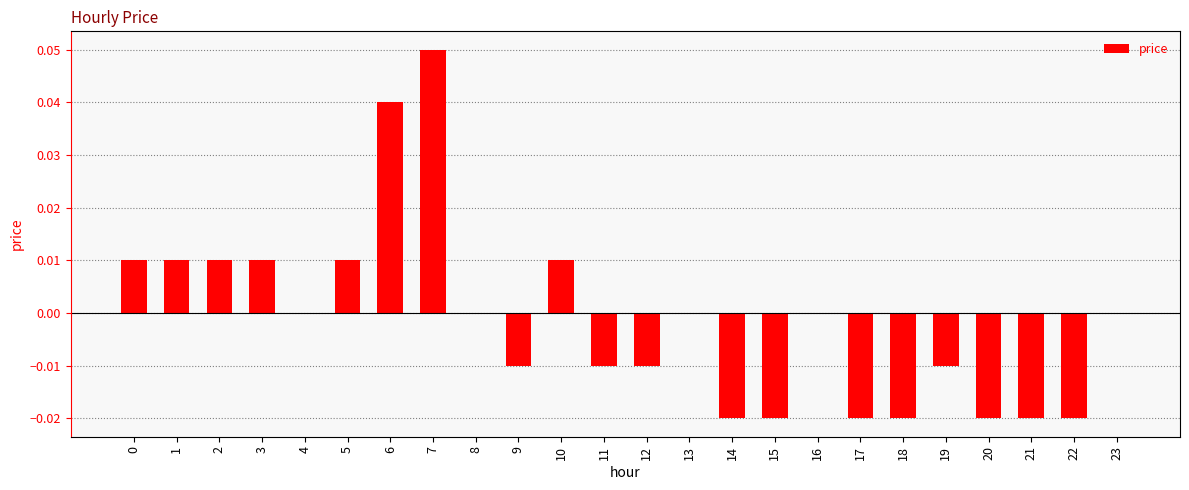

Which category has the highest value across all series?

7